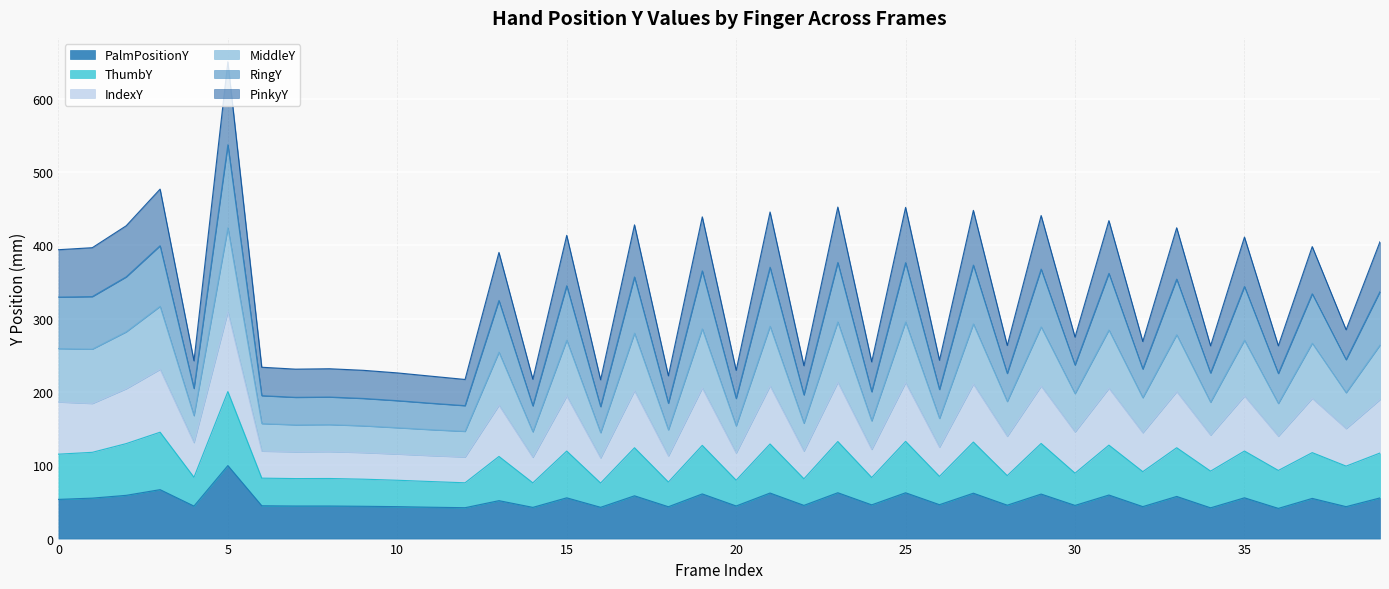

Between ThumbY and 24, which series saw the biggest shift?

RingY